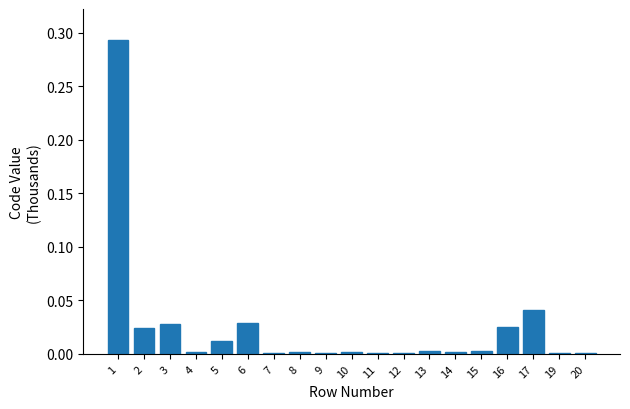

True or false: the data shows 0.0 at 19.

True